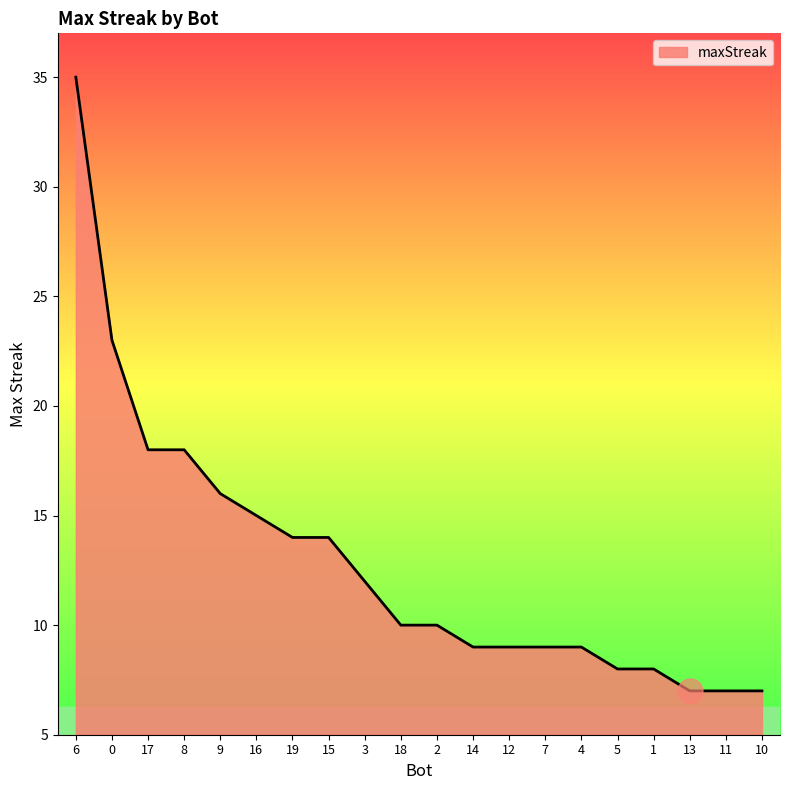

What is the difference between the maximum and minimum values?

28